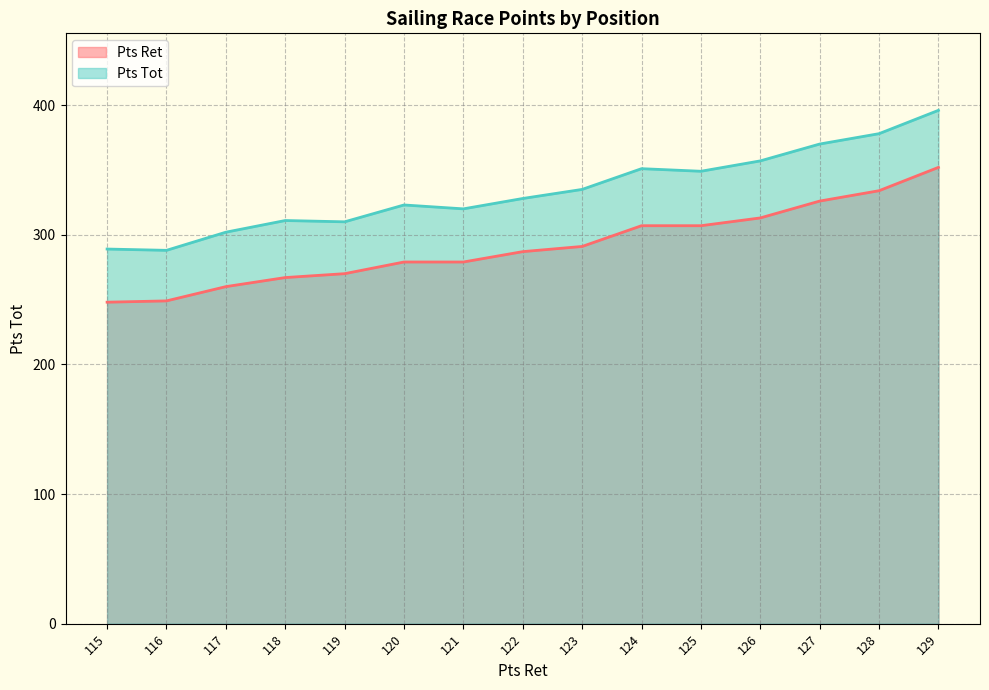

Reading left to right, transcribe all the data shown in this chart.

Pts Ret: 115=248	116=249	117=260	118=267	119=270	120=279	121=279	122=287	123=291	124=307	125=307	126=313	127=326	128=334	129=352
Pts Tot: 115=289	116=288	117=302	118=311	119=310	120=323	121=320	122=328	123=335	124=351	125=349	126=357	127=370	128=378	129=396